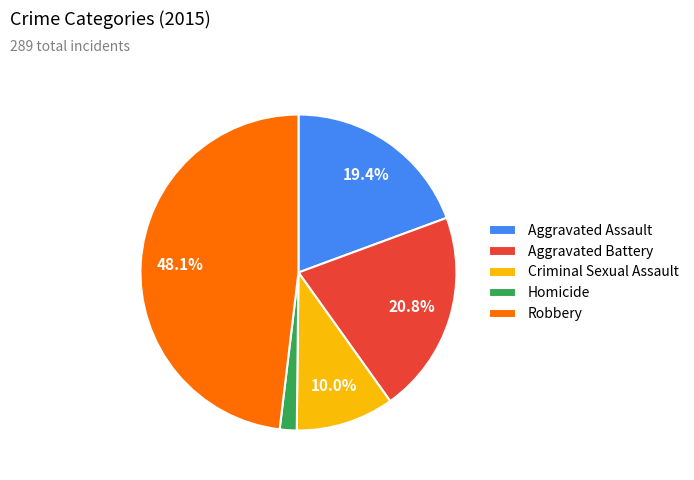

Which category has the biggest portion of the pie?

Robbery